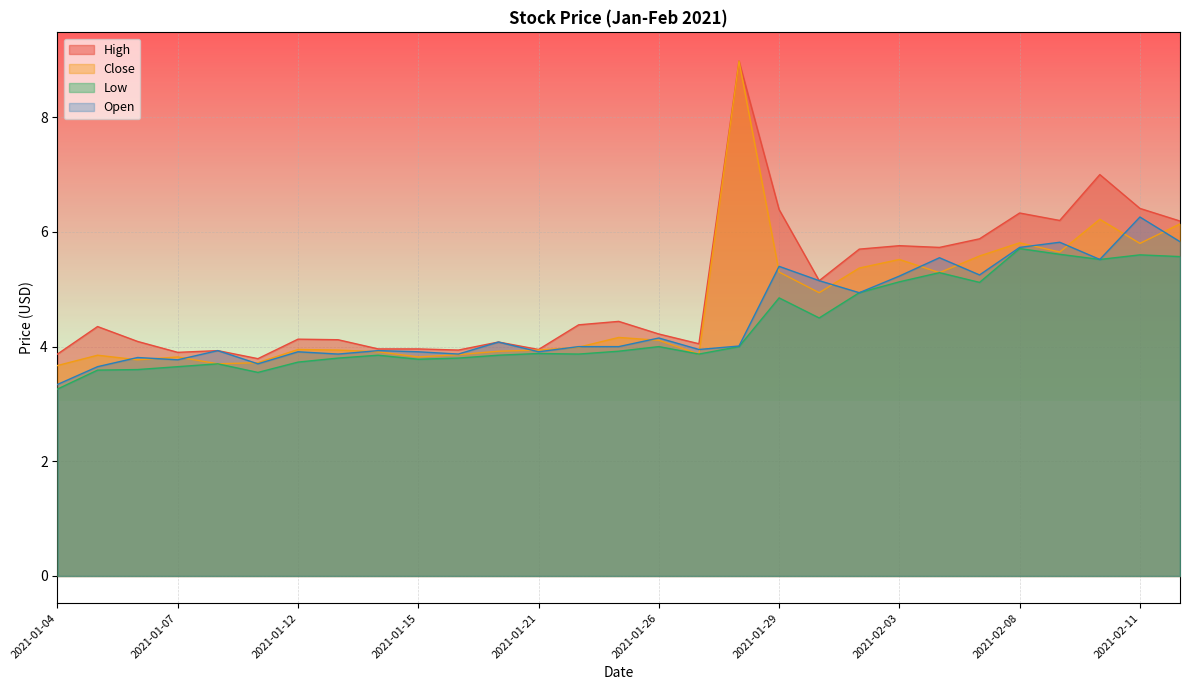

Is the value of Low at 2021-02-11 greater than the value of Close at 2021-02-03?

Yes